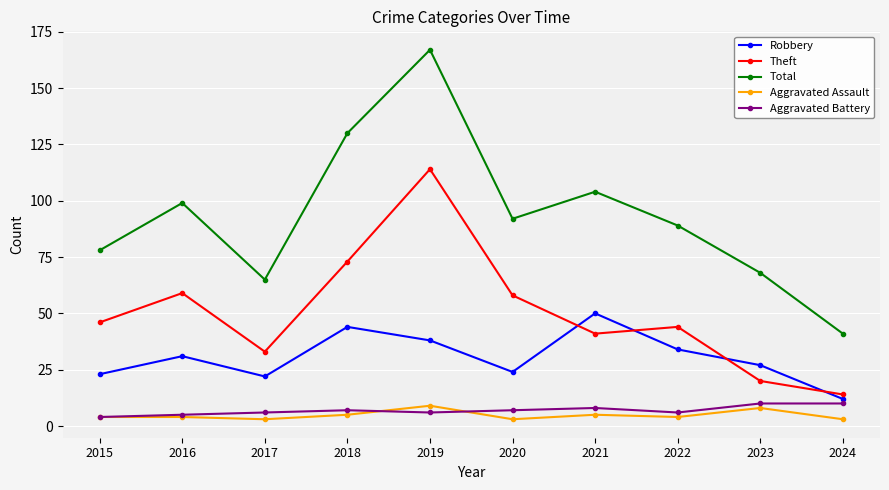

How many lines are shown in the chart?

5